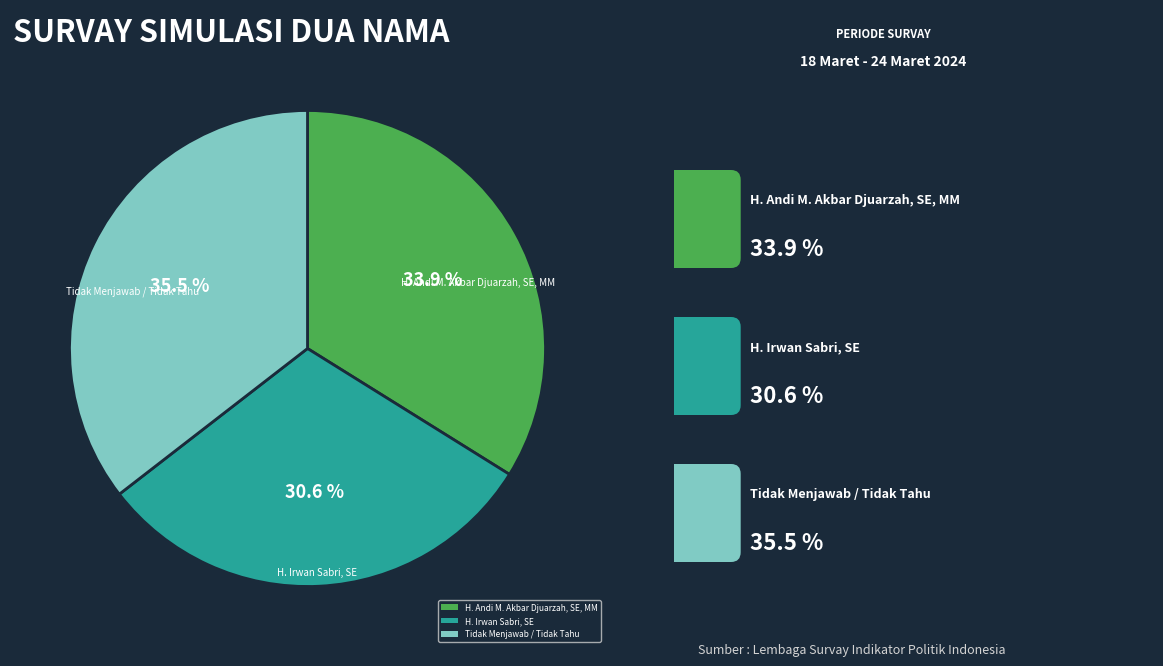

Approximately how many times larger is the value at Tidak Menjawab / Tidak Tahu compared to H. Andi M. Akbar Djuarzah, SE, MM?

1.0